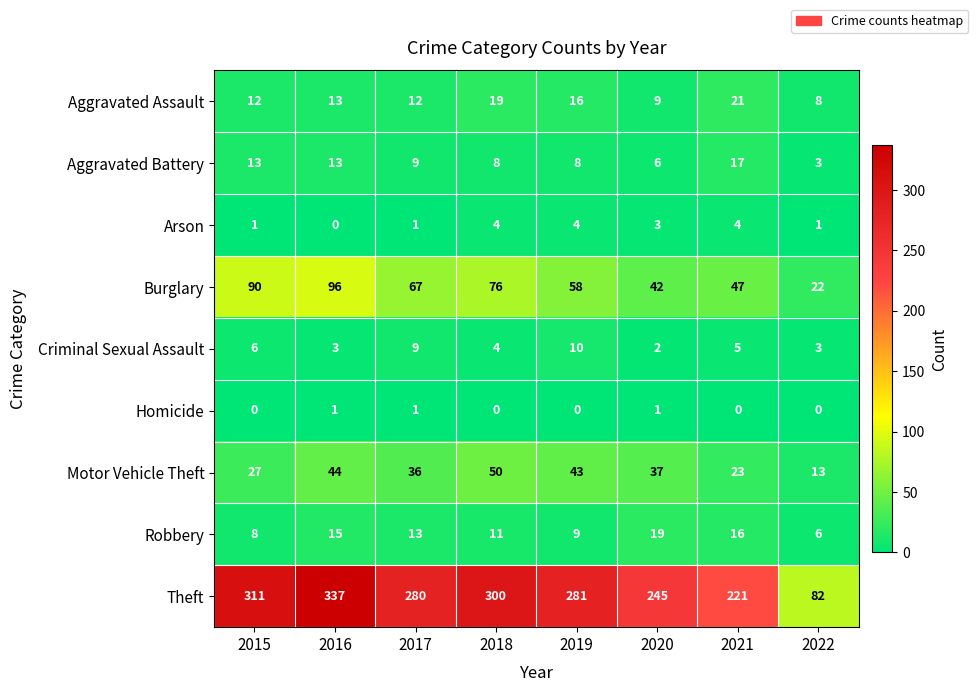

Which series has the largest total across all categories?

Theft